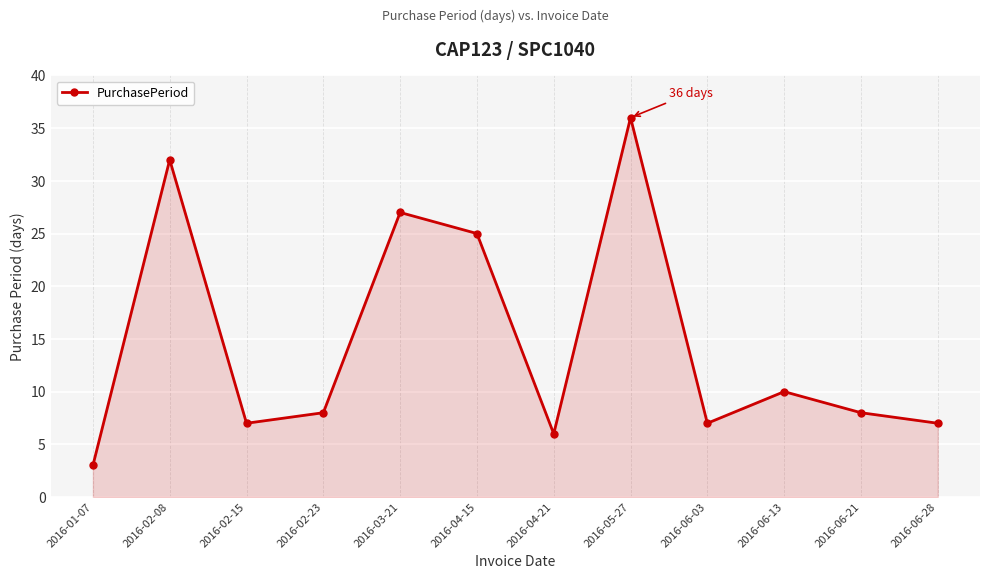

Reading left to right, transcribe all the data shown in this chart.

2016-01-07=3	2016-02-08=32	2016-02-15=7	2016-02-23=8	2016-03-21=27	2016-04-15=25	2016-04-21=6	2016-05-27=36	2016-06-03=7	2016-06-13=10	2016-06-21=8	2016-06-28=7